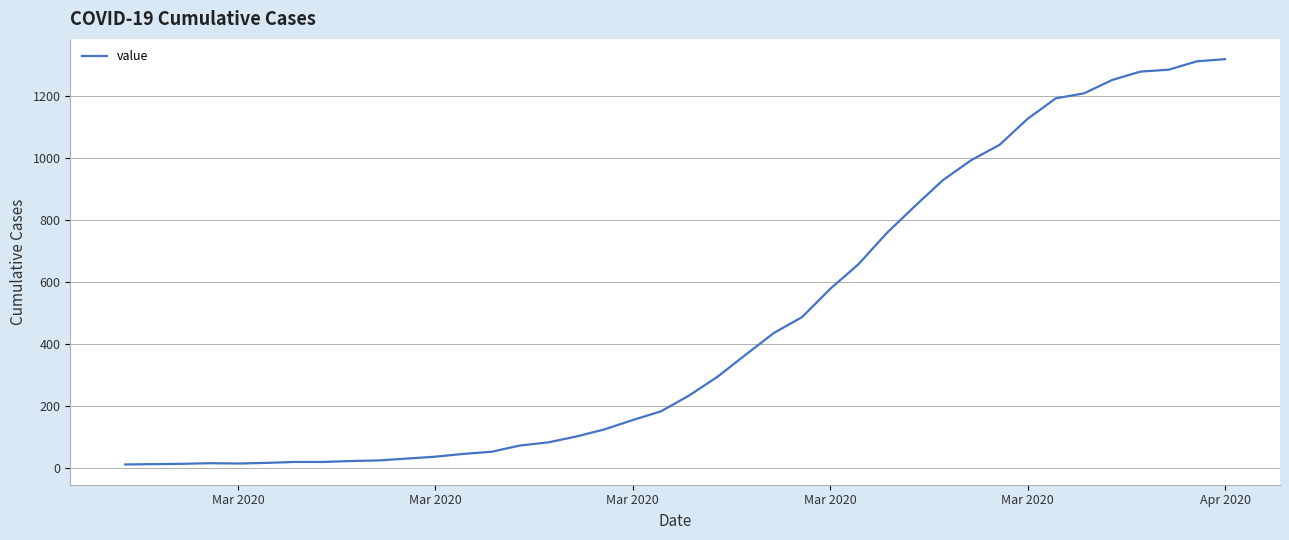

Is this an area chart (filled region under the line)?

No